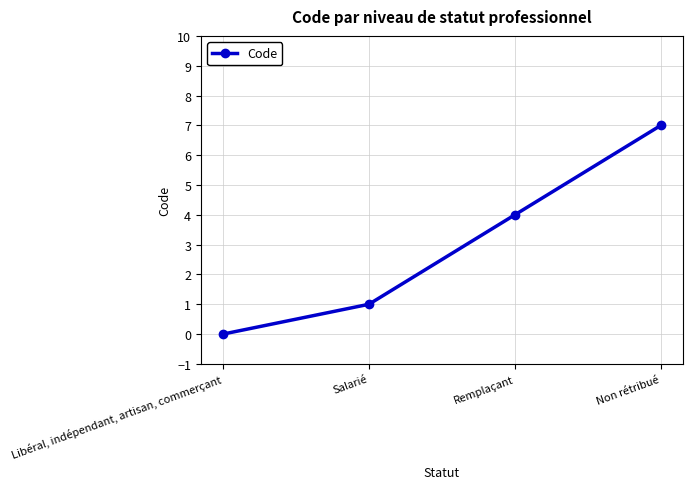

Does the chart display data point markers on the line(s)?

Yes